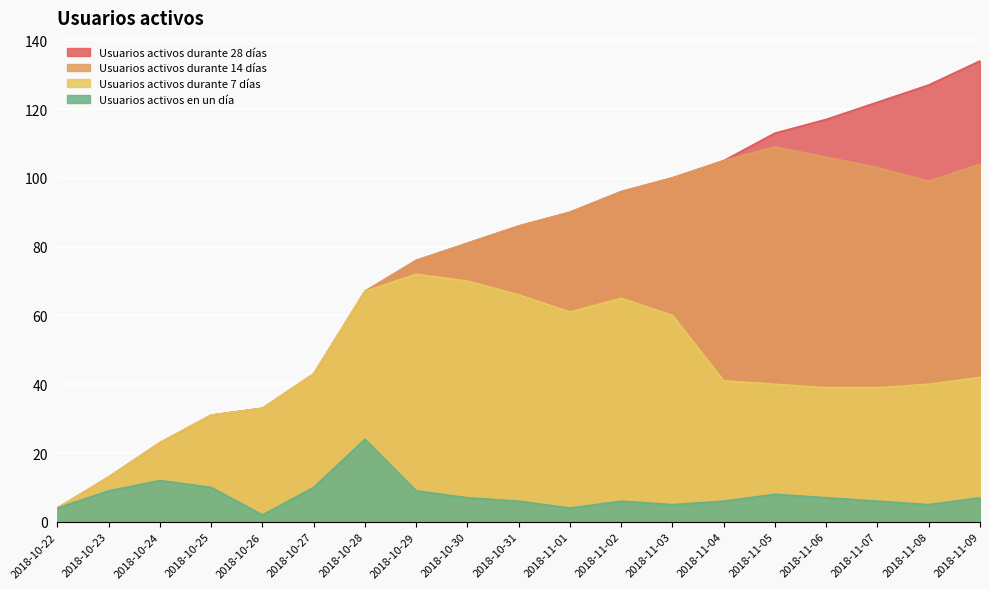

What is the maximum value for Usuarios activos durante 28 días?

134